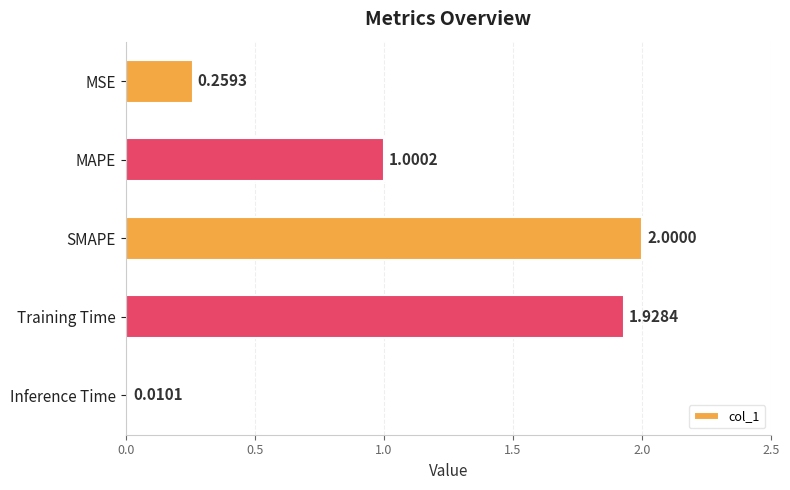

What is the difference between the maximum and minimum values?

2.0